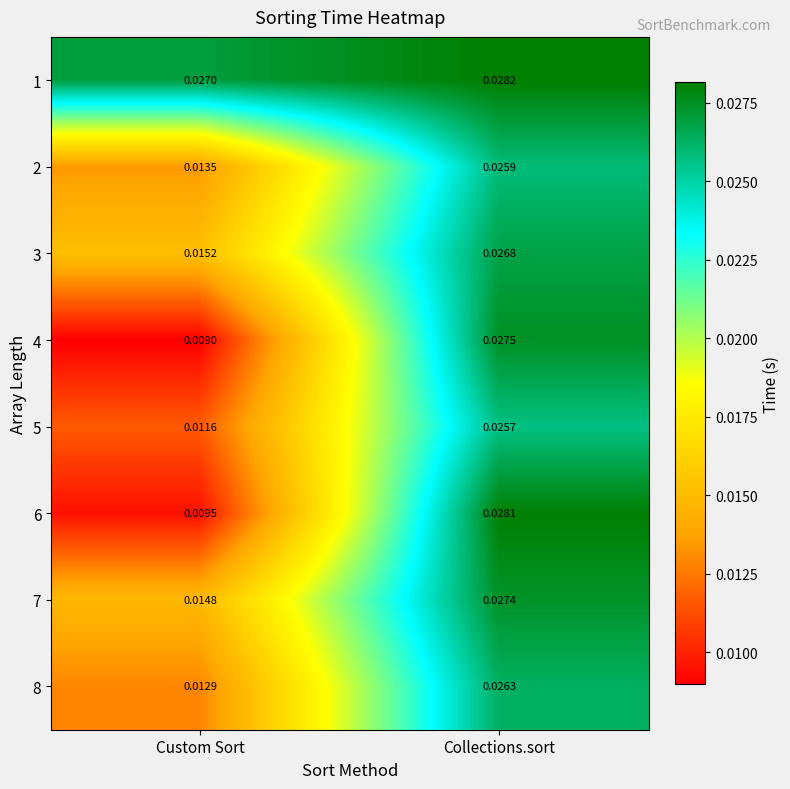

Is the value of 1 at Collections.sort greater than the value of 6 at Custom Sort?

Yes